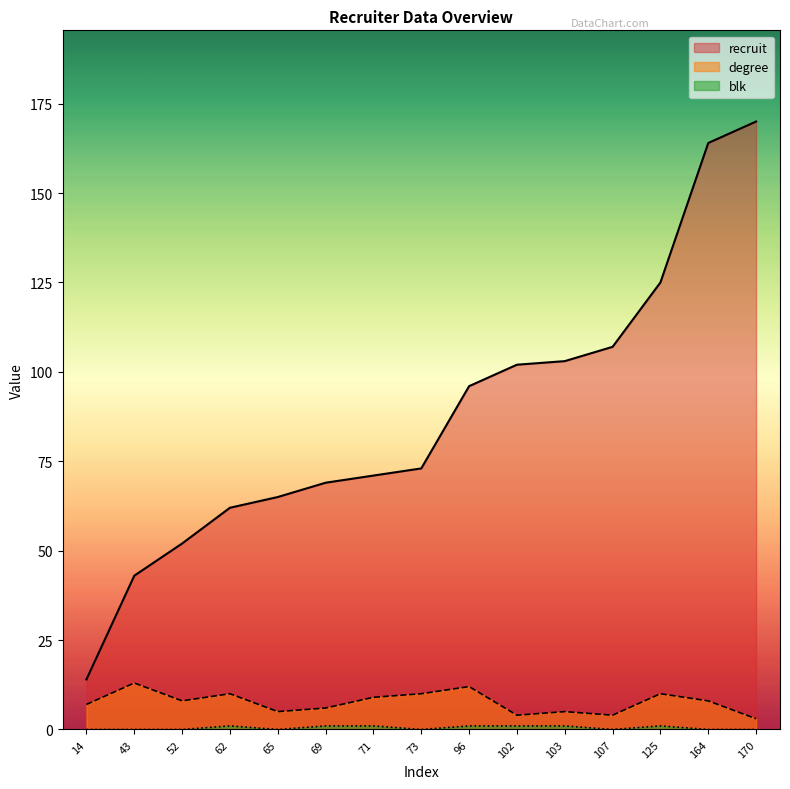

What are all the series names shown in the legend?

recruit, degree, blk